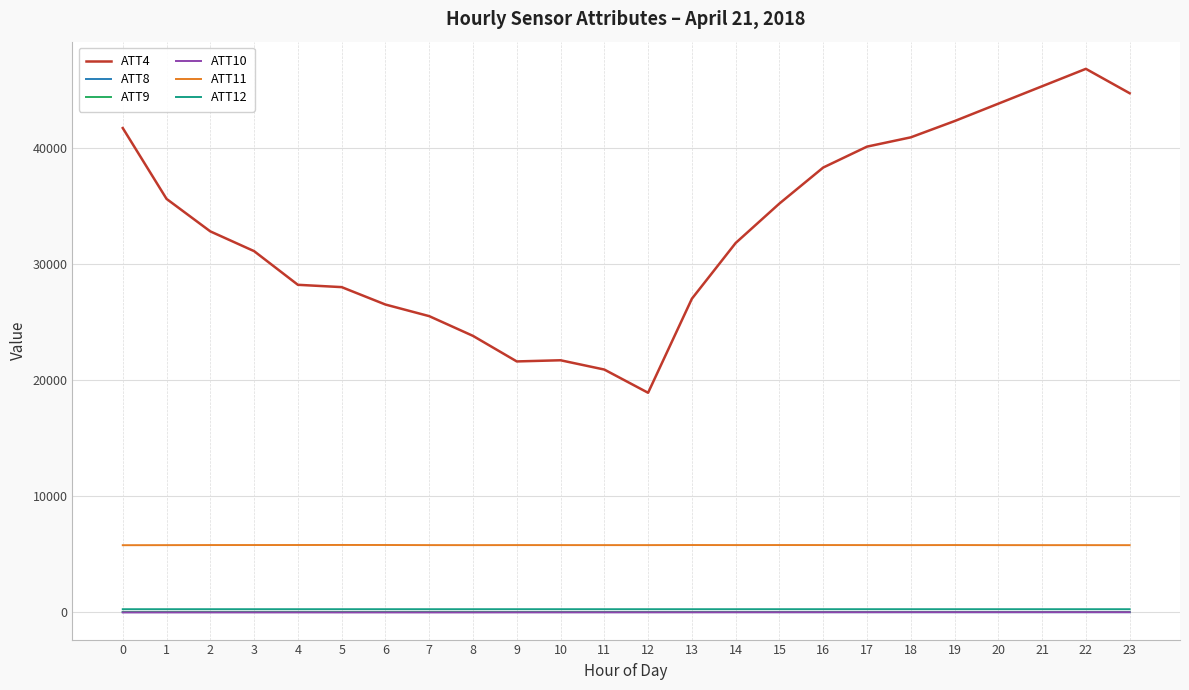

The value of ATT11 at 3 is 5785.9. True or false?

True